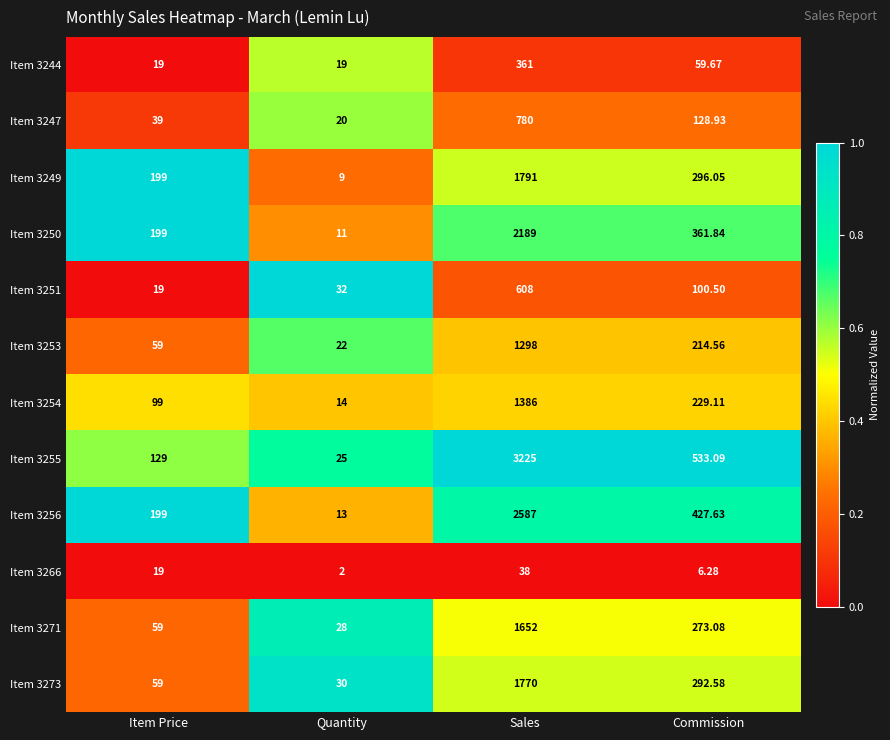

Rank the categories by Item 3271 value from highest to lowest.

Sales, Commission, Item Price, Quantity